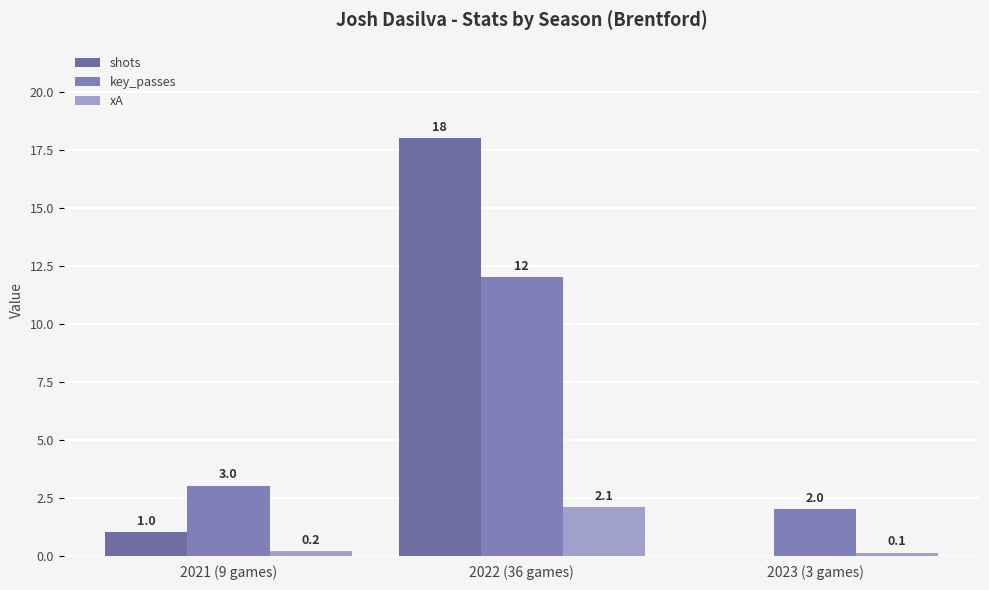

How many groups of bars are there?

3